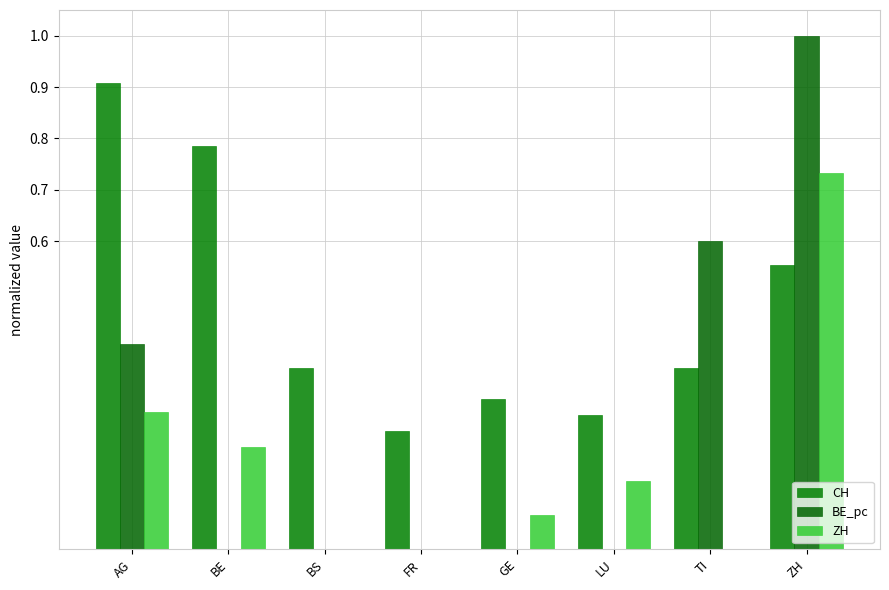

What is the label of the 8th bar from the left?

ZH